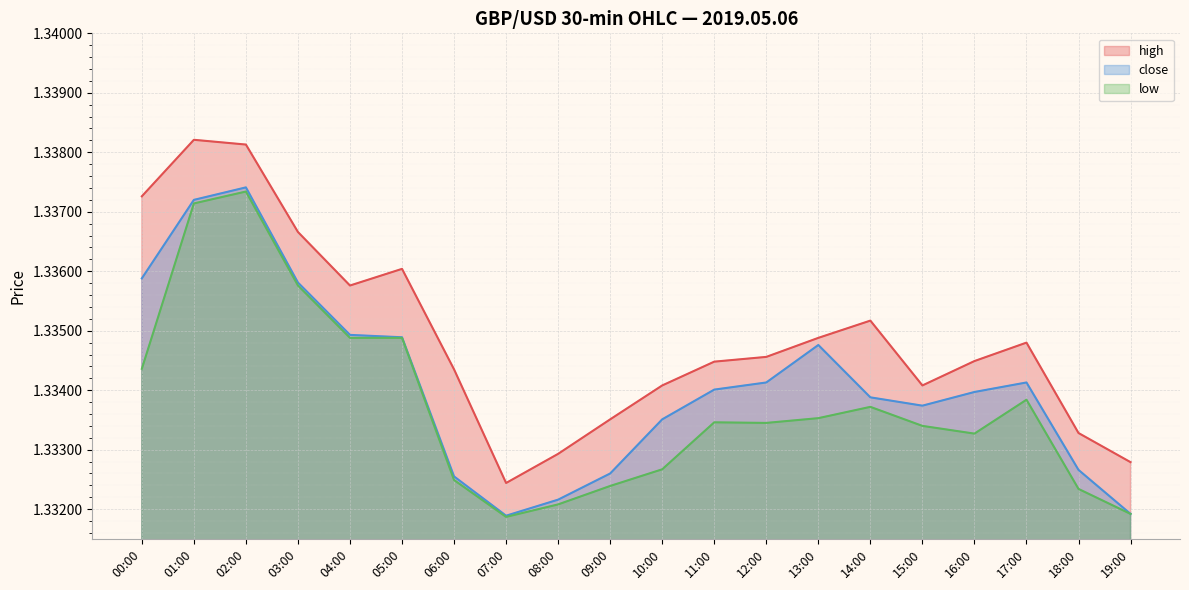

At how many categories does at least one series exceed 1?

20